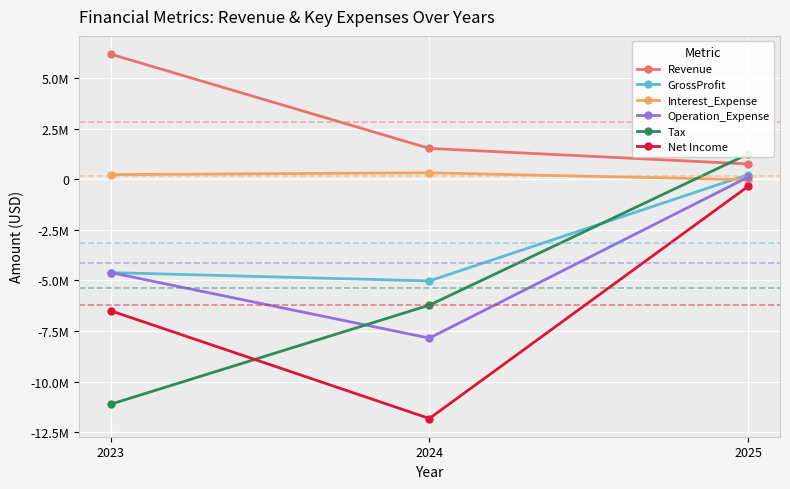

What is the difference between the maximum and minimum values in the Net Income series?

11461241.6